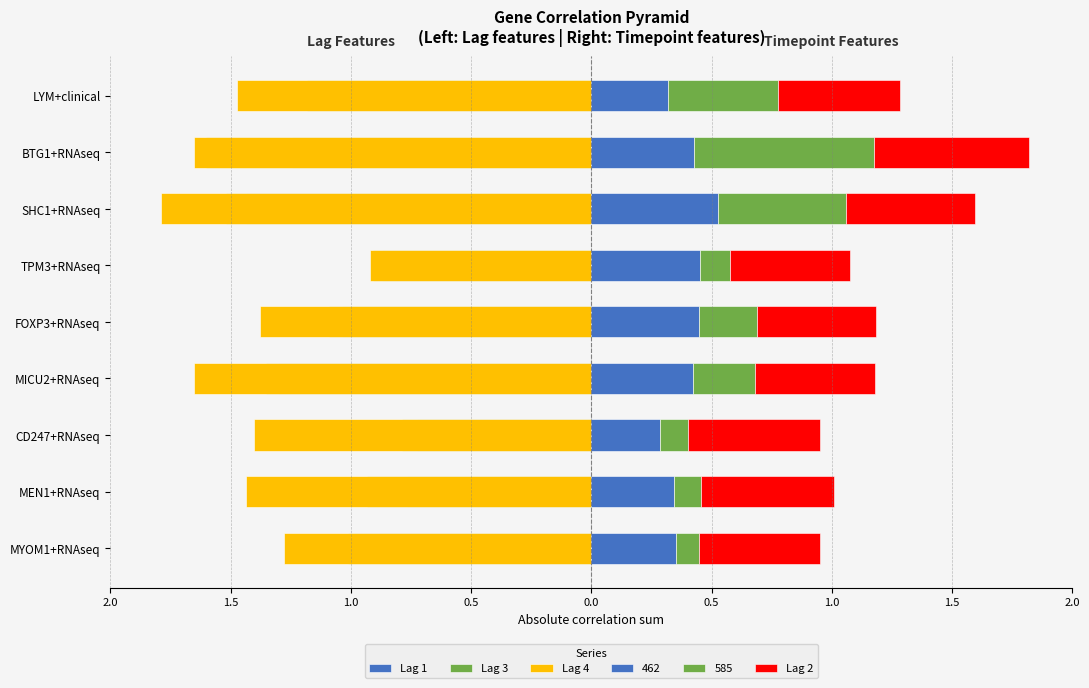

At how many categories does at least one series exceed -1?

9